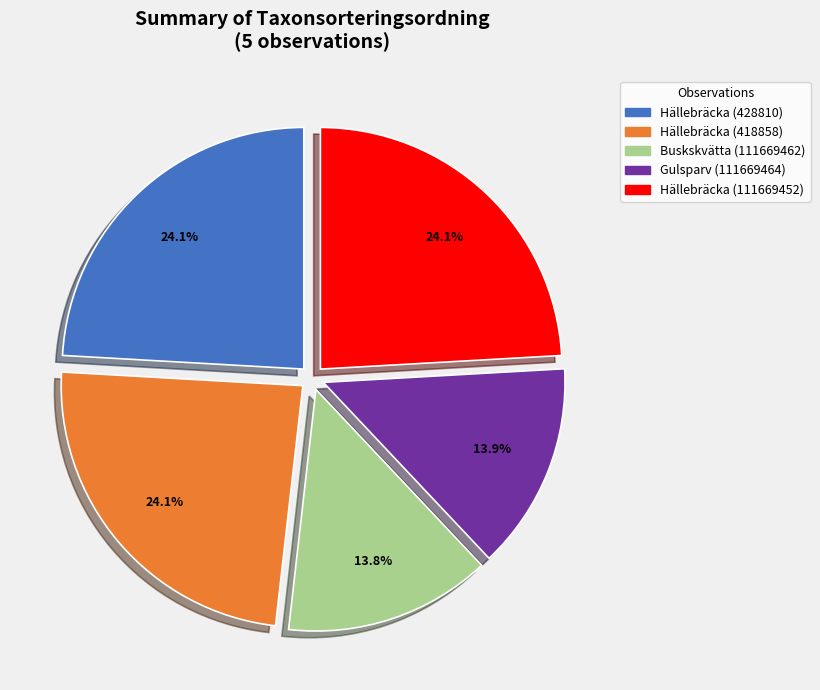

Count the number of slices in the pie.

5